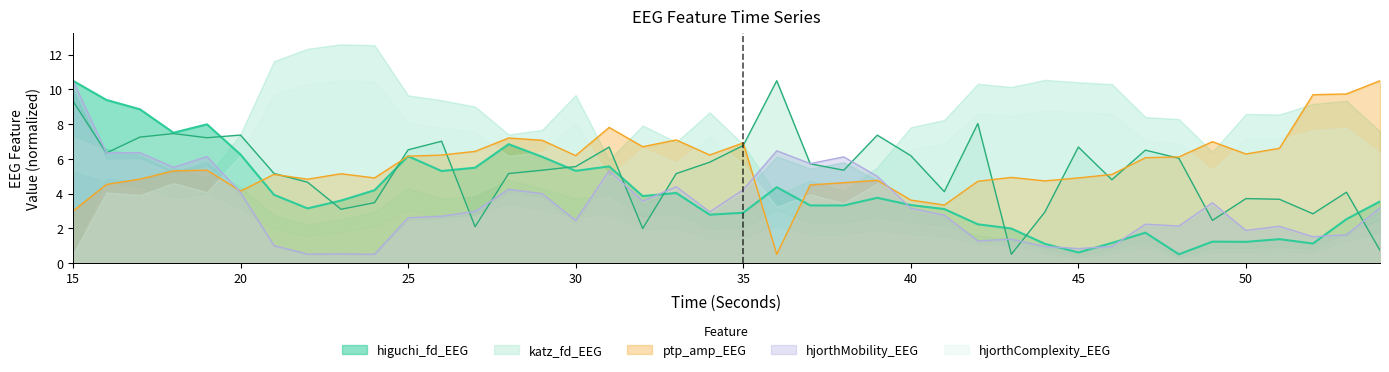

Rank the series by their average value, from lowest to highest.

hjorthMobility_EEG, higuchi_fd_EEG, katz_fd_EEG, ptp_amp_EEG